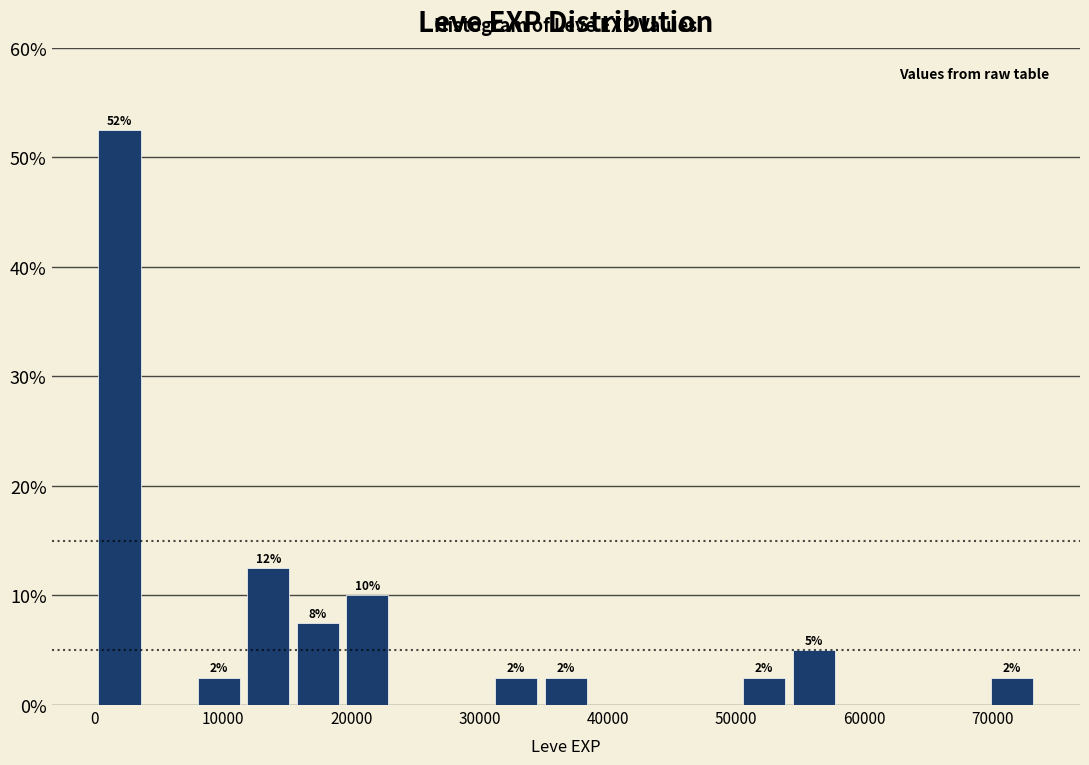

Read against the x-axis, roughly where is the centre of the tallest bar?

2000